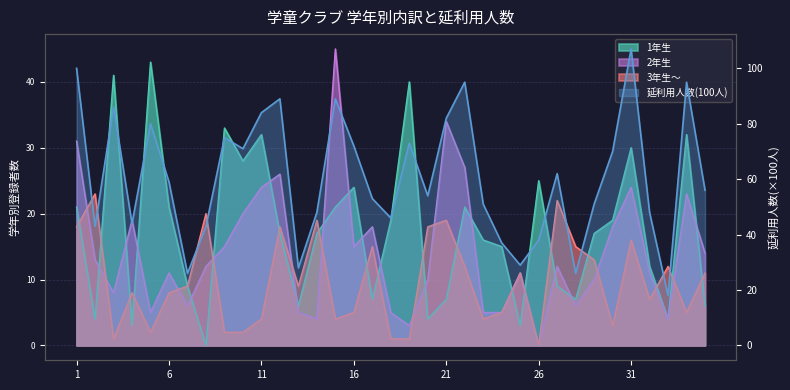

What is the difference between the second highest and second lowest values in the 1年生 series?

38